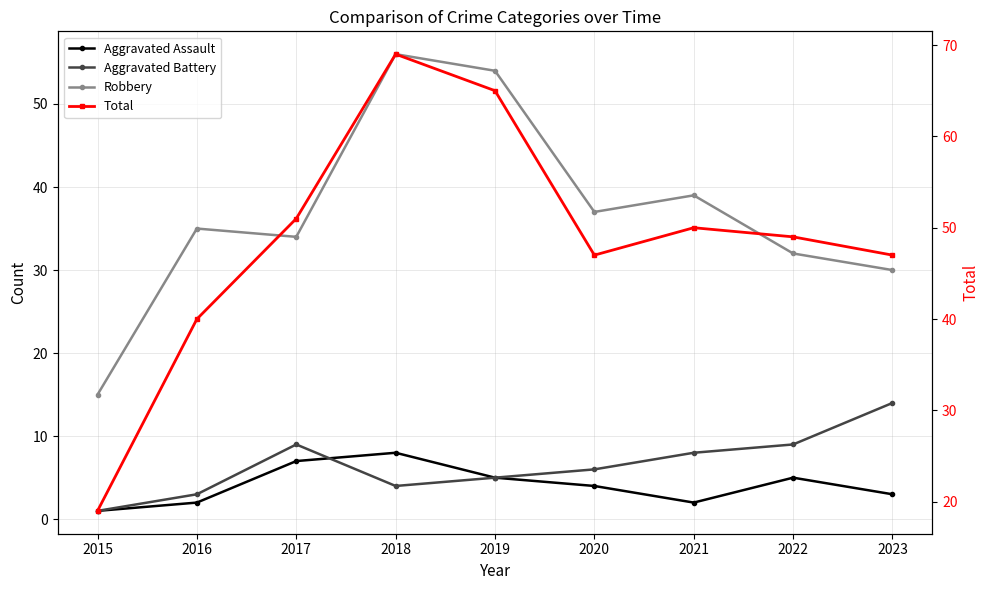

Reading right to left, what are all the values shown in this chart?

Aggravated Assault: 3	5	2	4	5	8	7	2	1
Aggravated Battery: 14	9	8	6	5	4	9	3	1
Robbery: 30	32	39	37	54	56	34	35	15
Total: 47	49	50	47	65	69	51	40	19